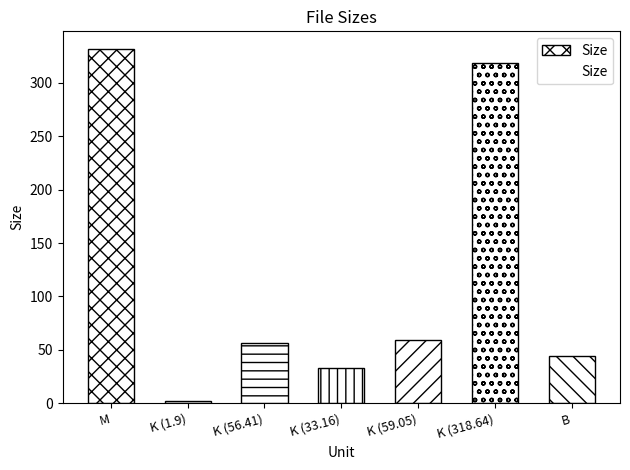

What position from the right is K (56.41)?

5